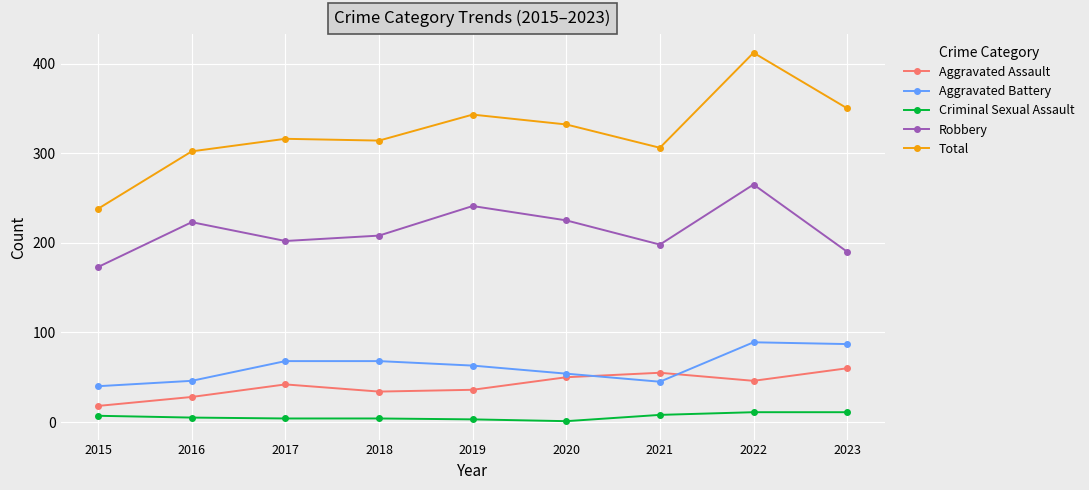

True or false: Robbery and Criminal Sexual Assault intersect in this chart.

False